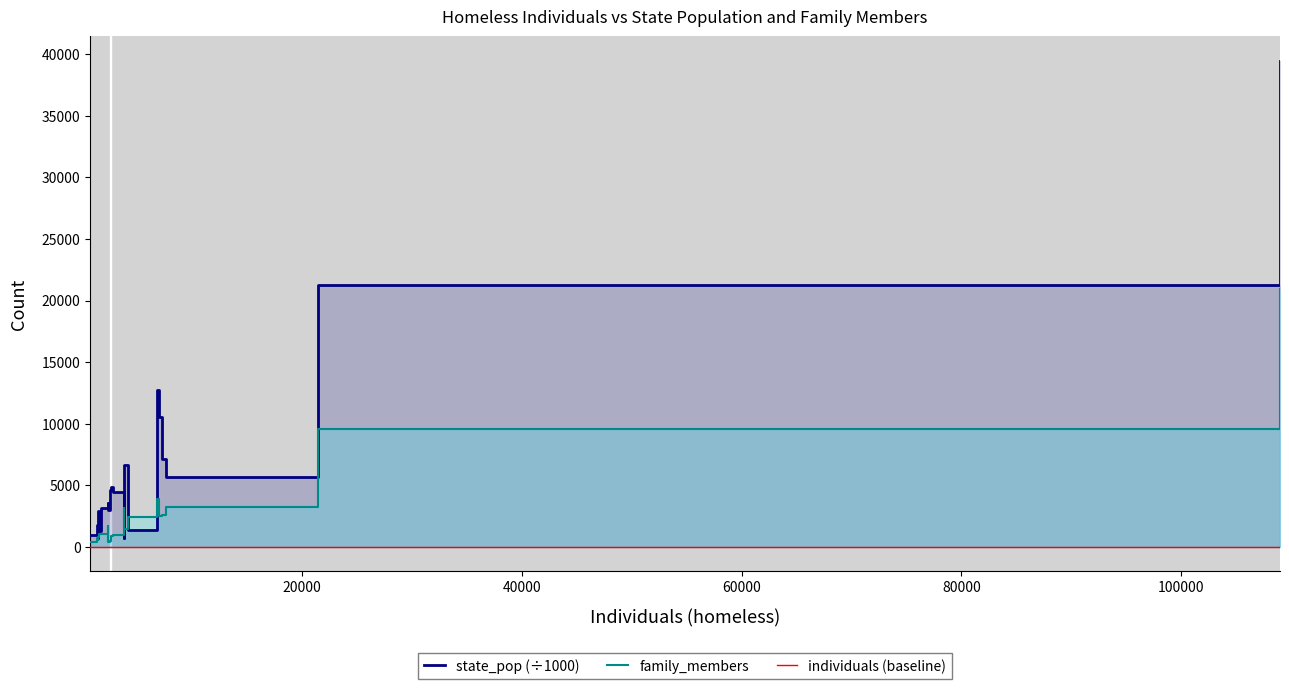

Does the chart have visible grid lines?

No